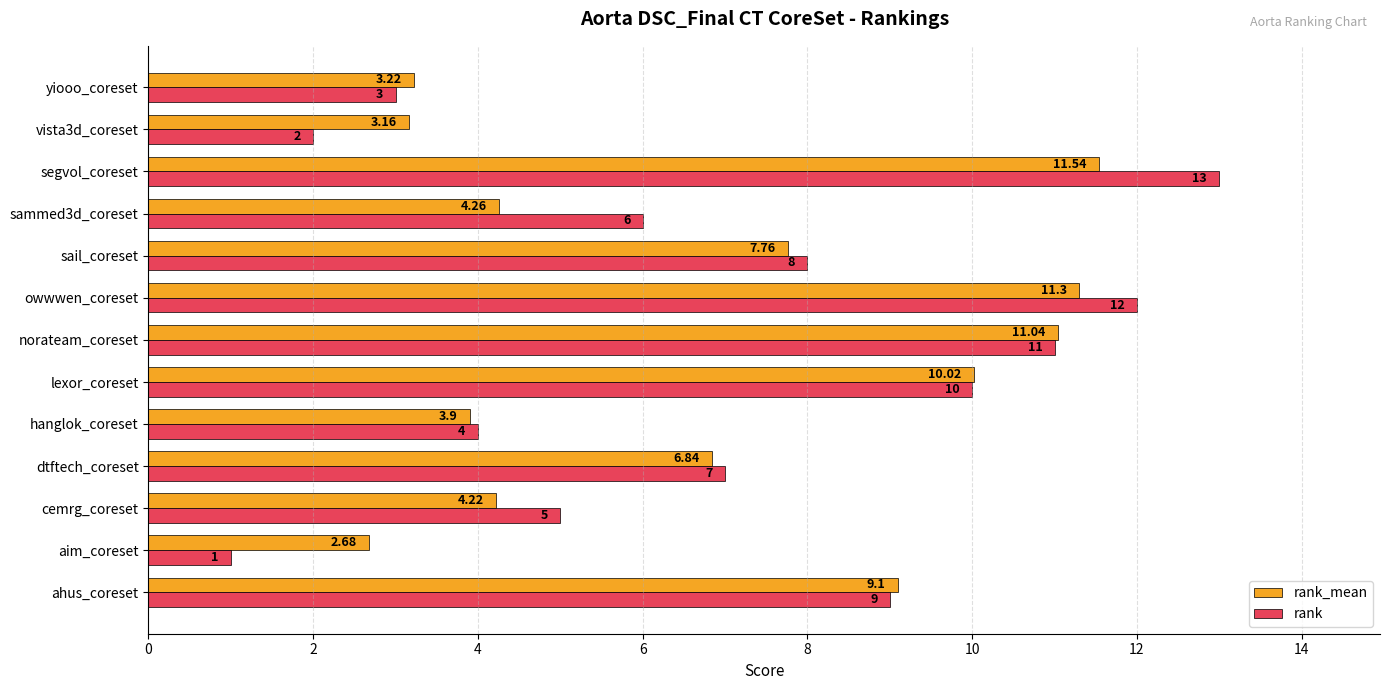

What is the maximum value shown in the chart?

13.0